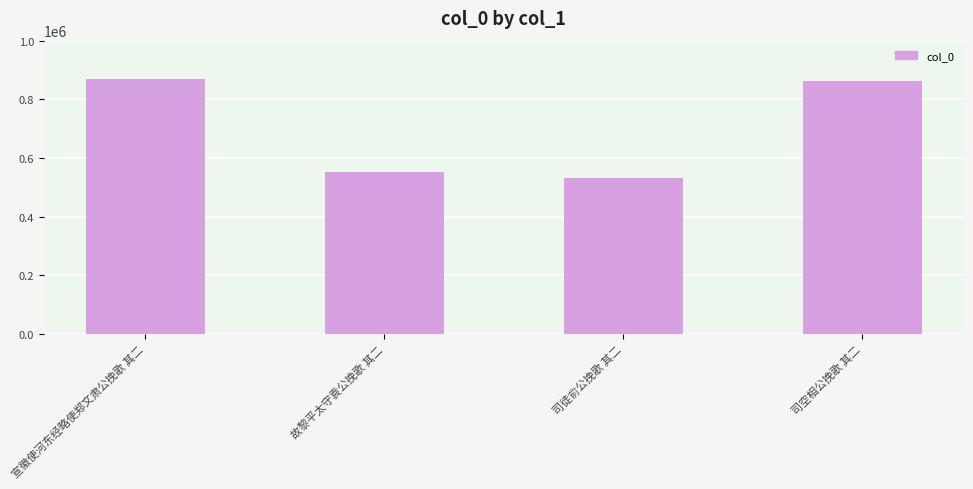

What is the change in value from 宣徽使河东经略使郑文肃公挽歌 其二 to 故黎平太守袁公挽歌 其二?

-318864